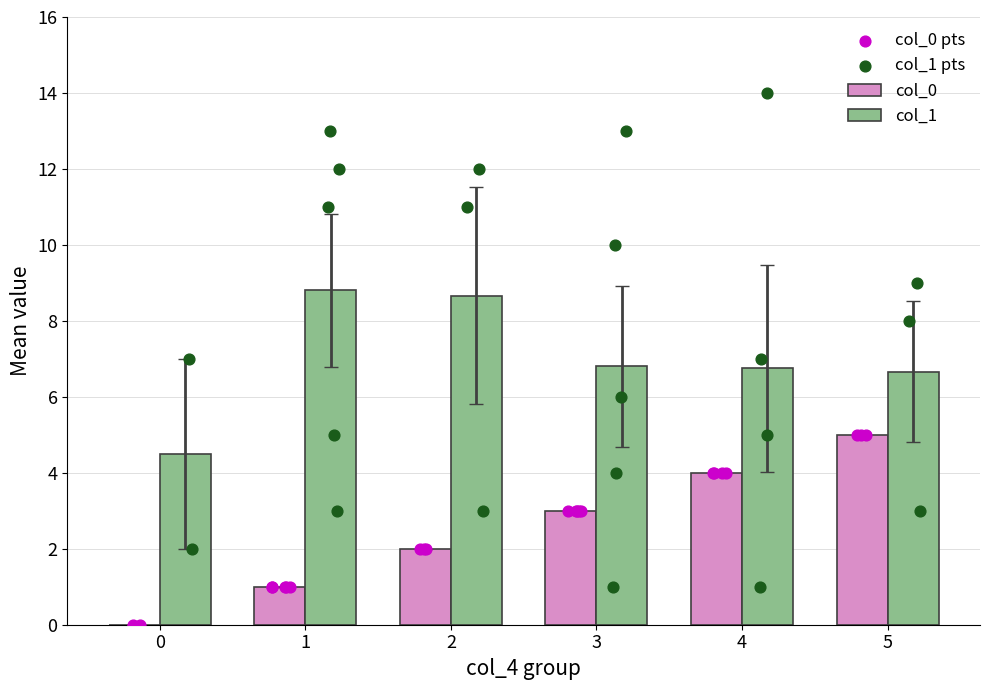

Approximately how many times larger is the value at 1 compared to 4?

0.2